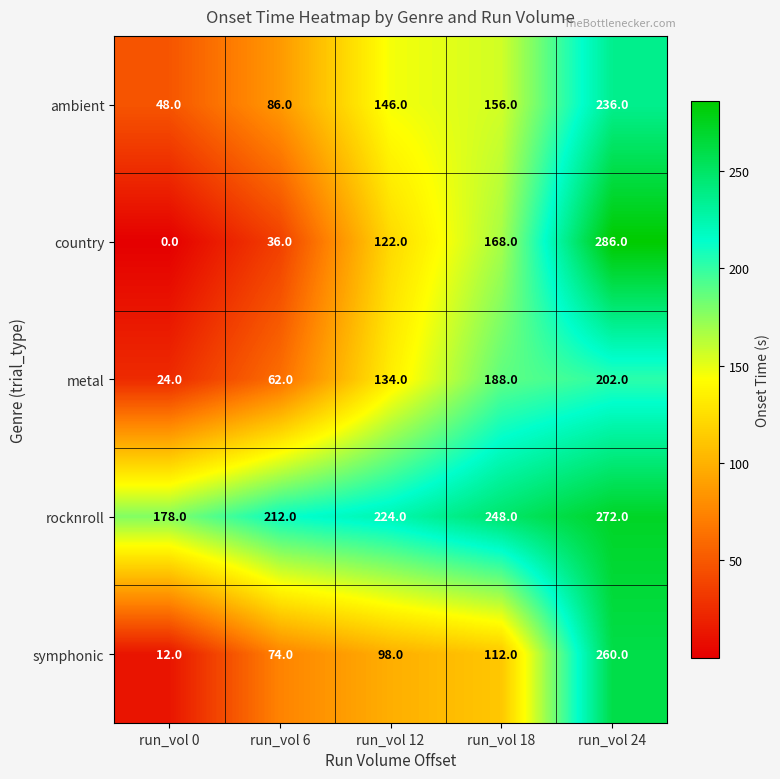

Which series has the largest total across all categories?

rocknroll